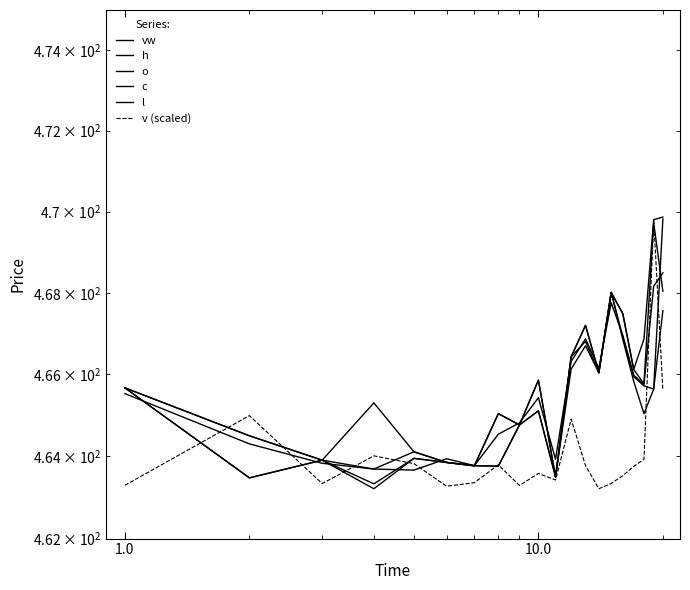

How many lines are shown in the chart?

6